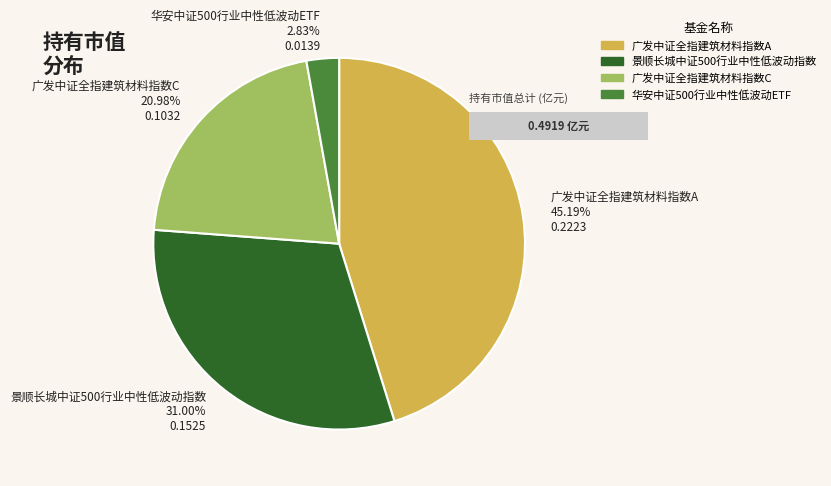

Count the number of slices in the pie.

4